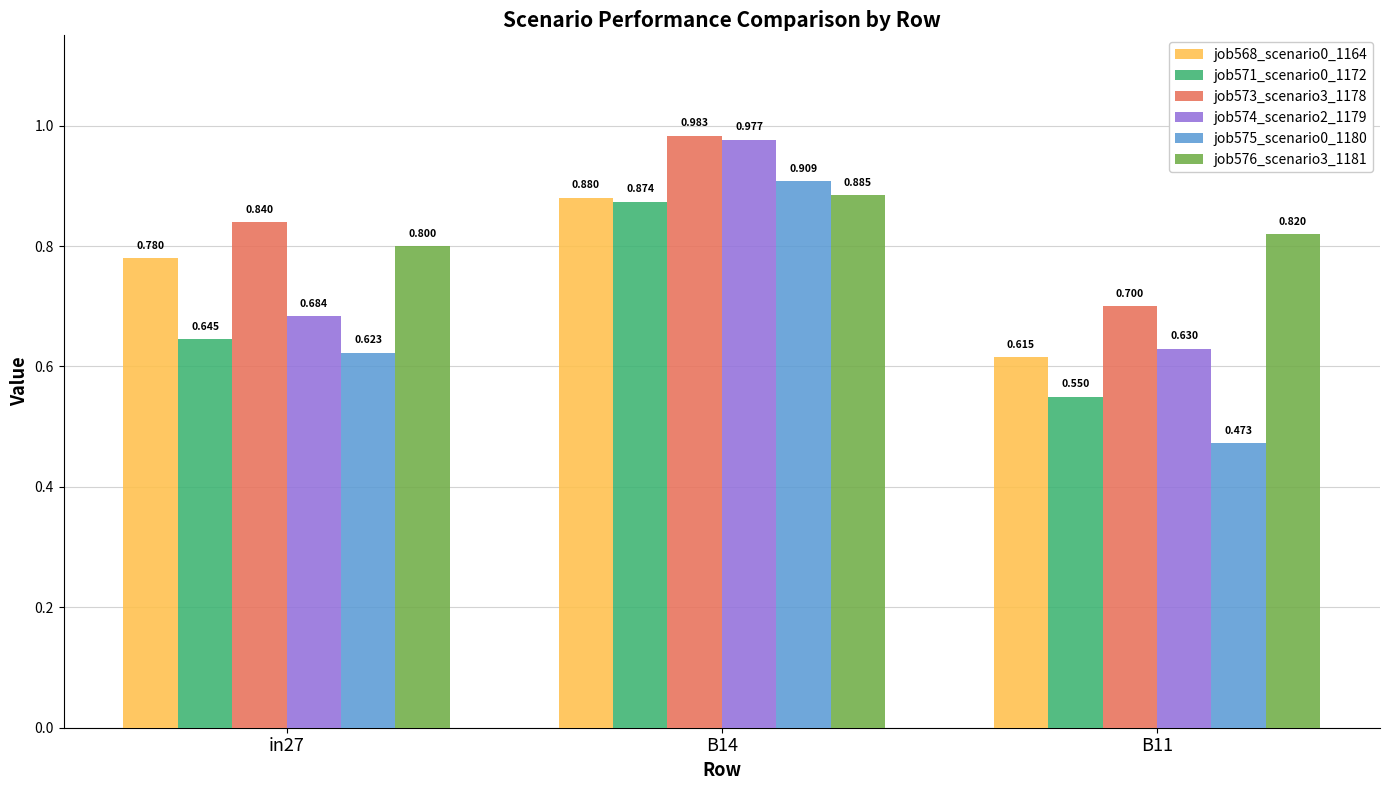

How many bars are there in each group?

6